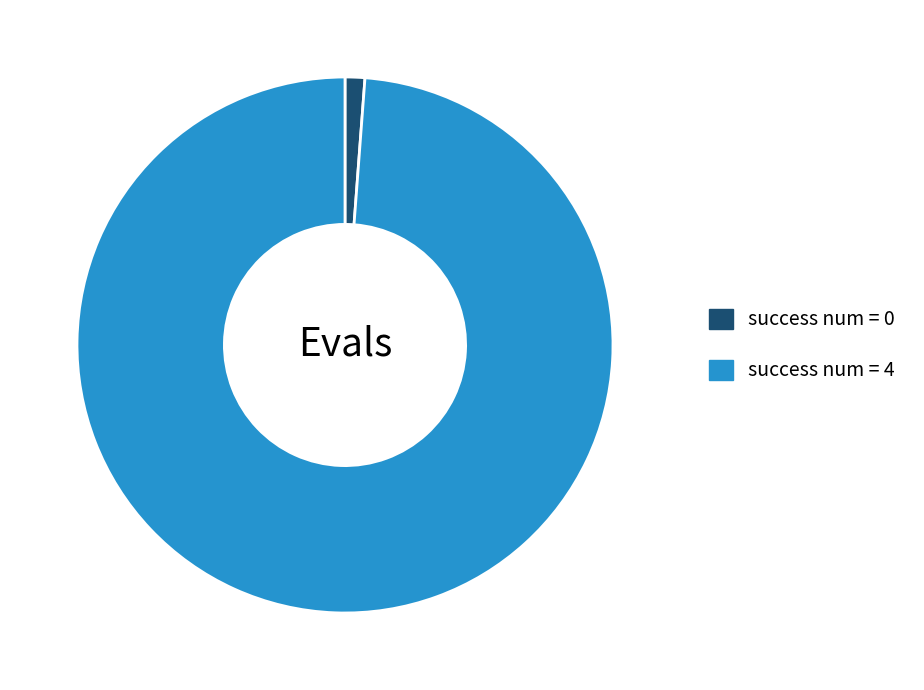

What is the smallest slice in the pie chart?

success num = 0